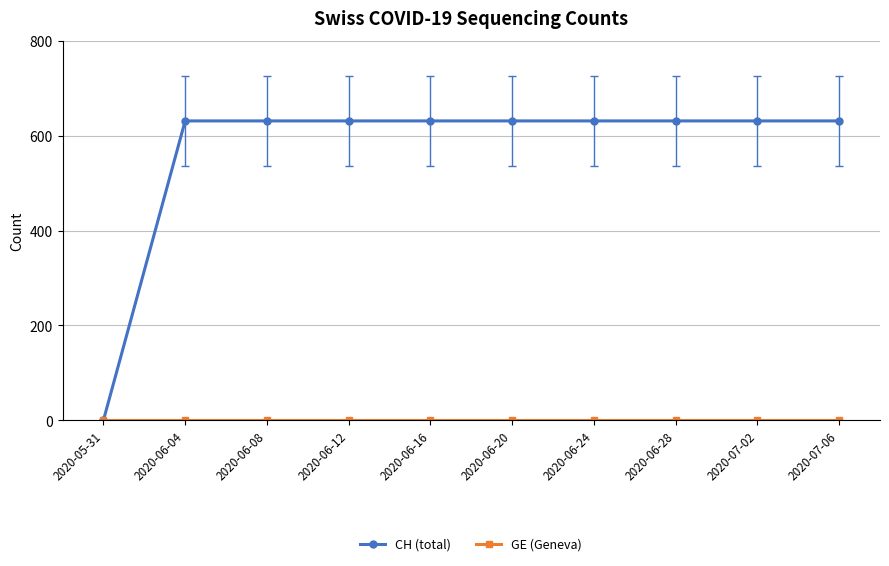

How many series are shown in this chart?

2